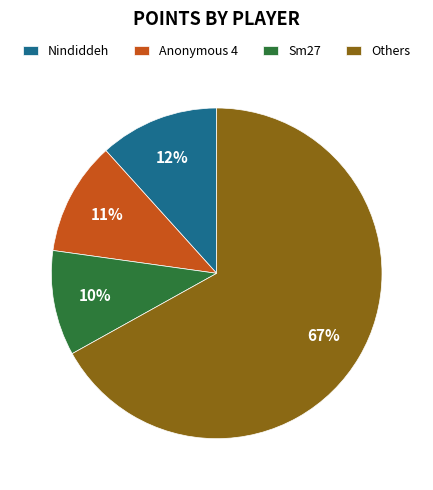

Rank the categories by value from lowest to highest.

Sm27, Anonymous 4, Nindiddeh, Others